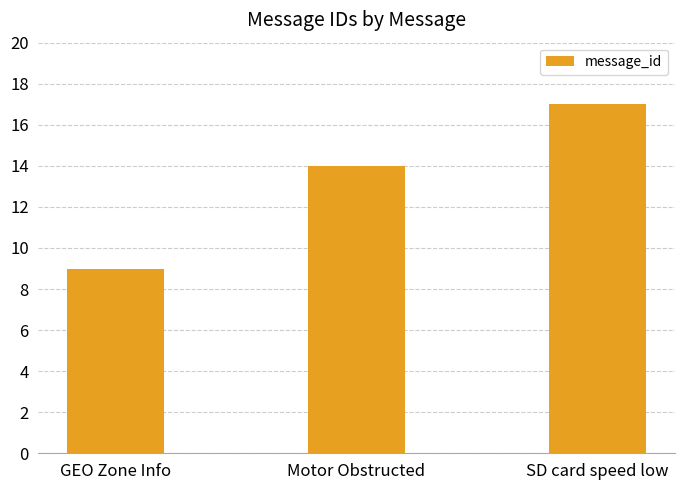

Where is the data nearest to the value 13?

Motor Obstructed